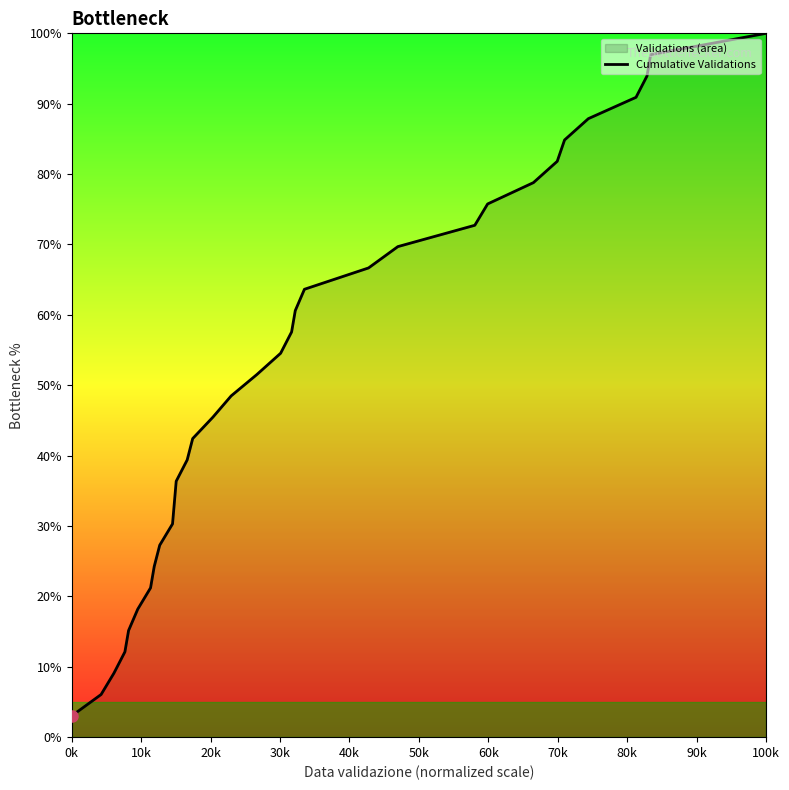

What is the average value?

51.5